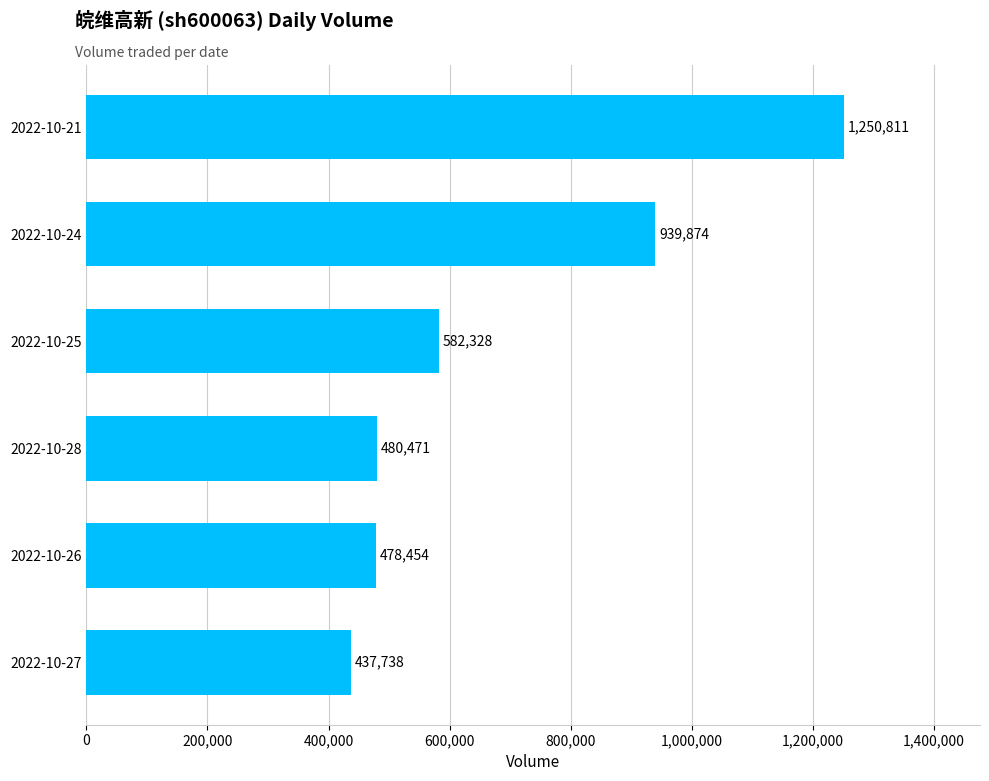

What is the difference between the second highest and second lowest values?

461420